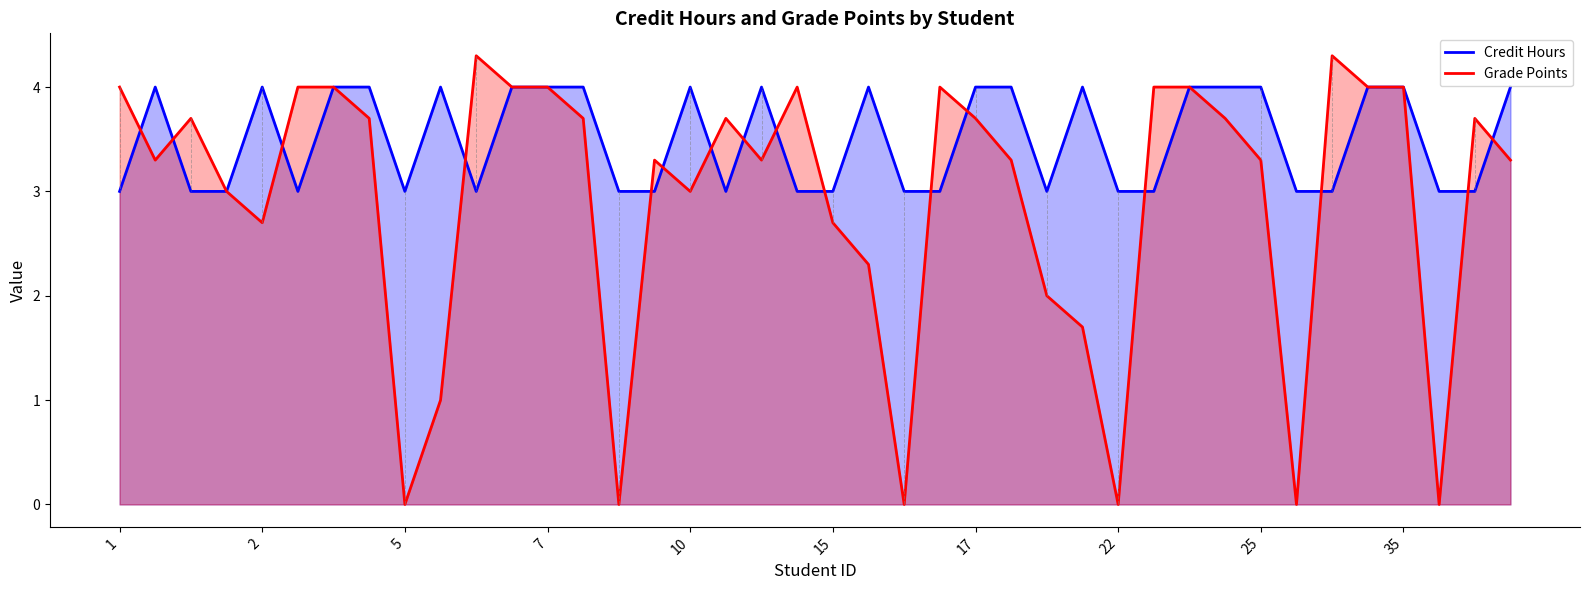

Is the value of Grade Points at 5 greater than the value of Credit Hours at 35?

No